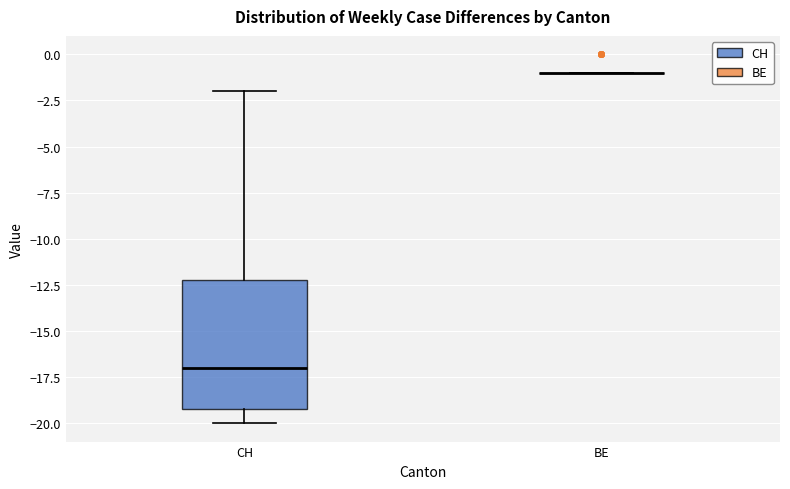

Where does the upper whisker of the box for CH end on the y-axis? The values are not printed on the chart, so give them approximately, as read against the axis.

-2